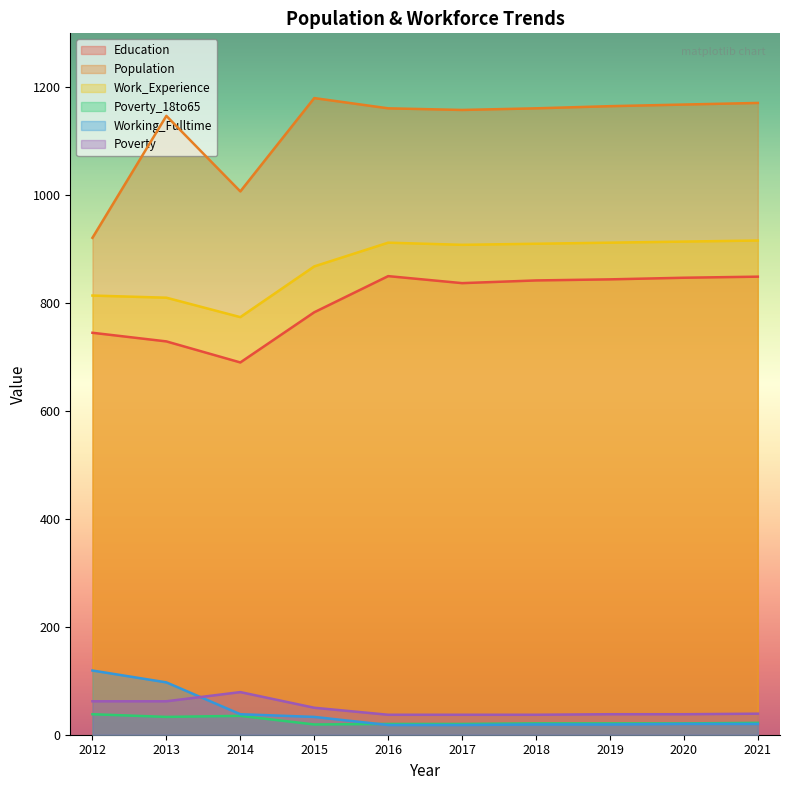

How many data points in Working_Fulltime are less than 20?

4